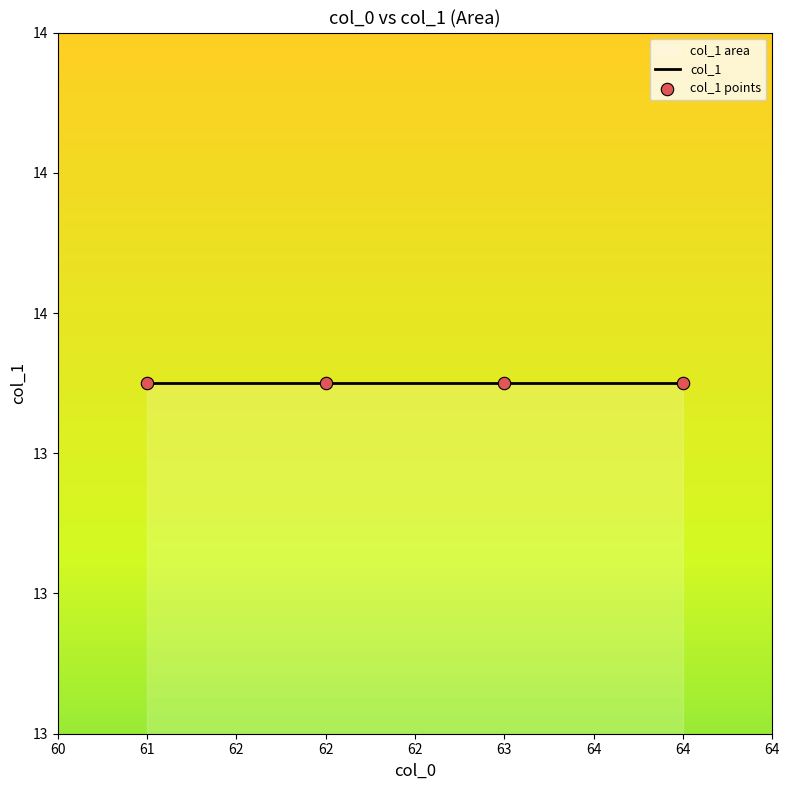

Which has a higher value, 61 or 63?

61